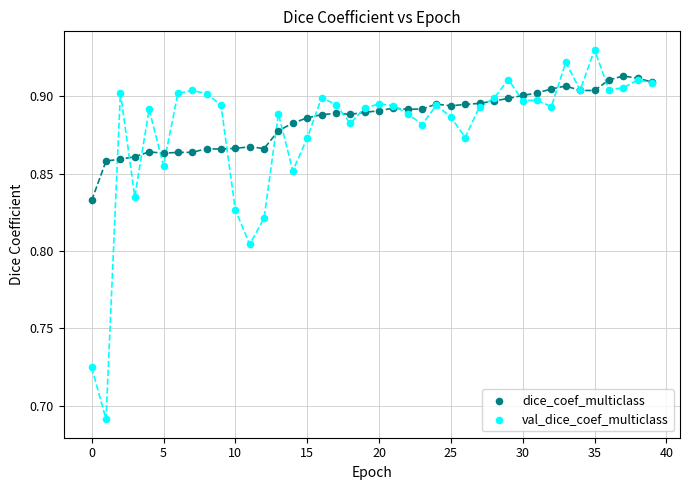

Which series has the largest Y range (max minus min)?

val_dice_coef_multiclass